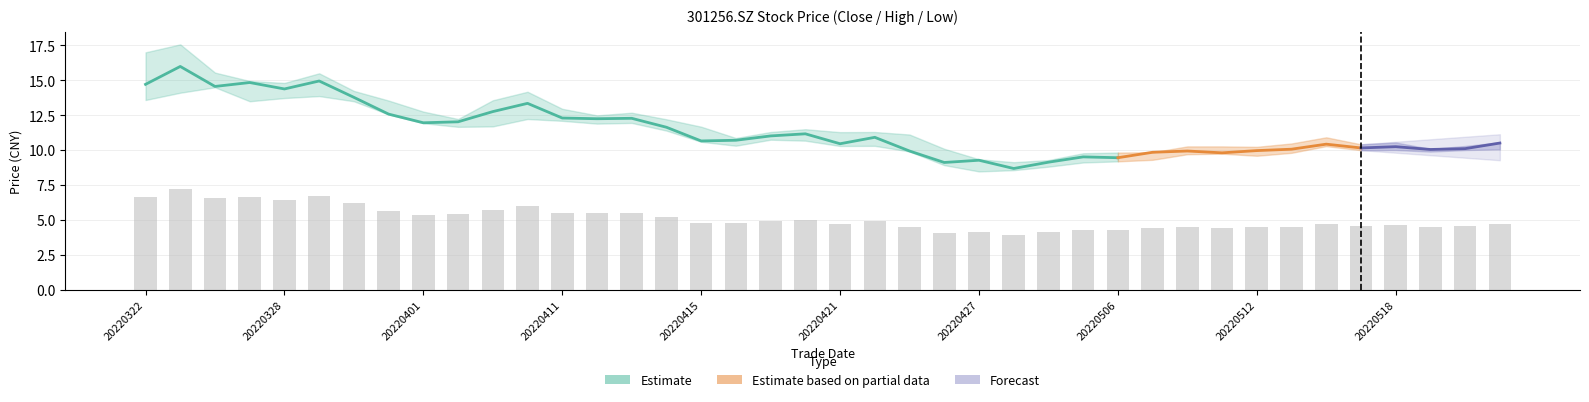

Rank the series by their maximum value, from lowest to highest.

low, close, high